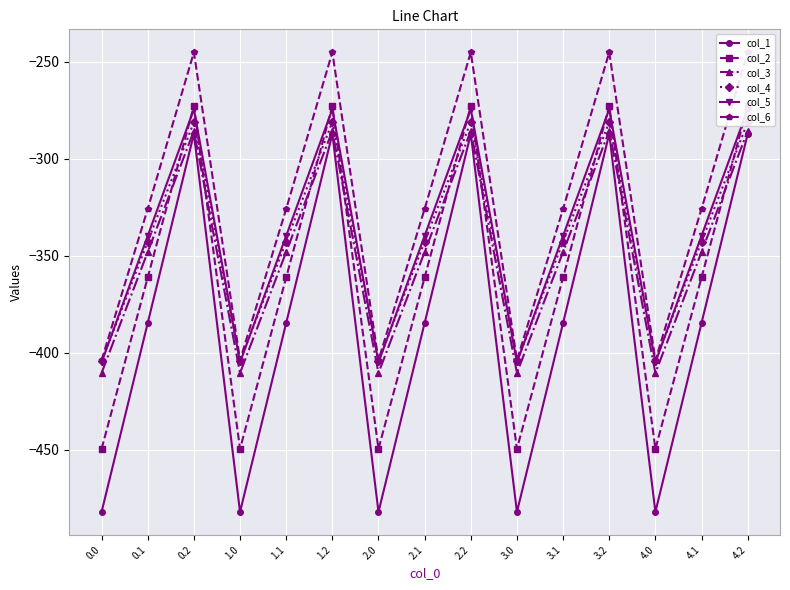

What is the average value of the col_5 series?

-339.6